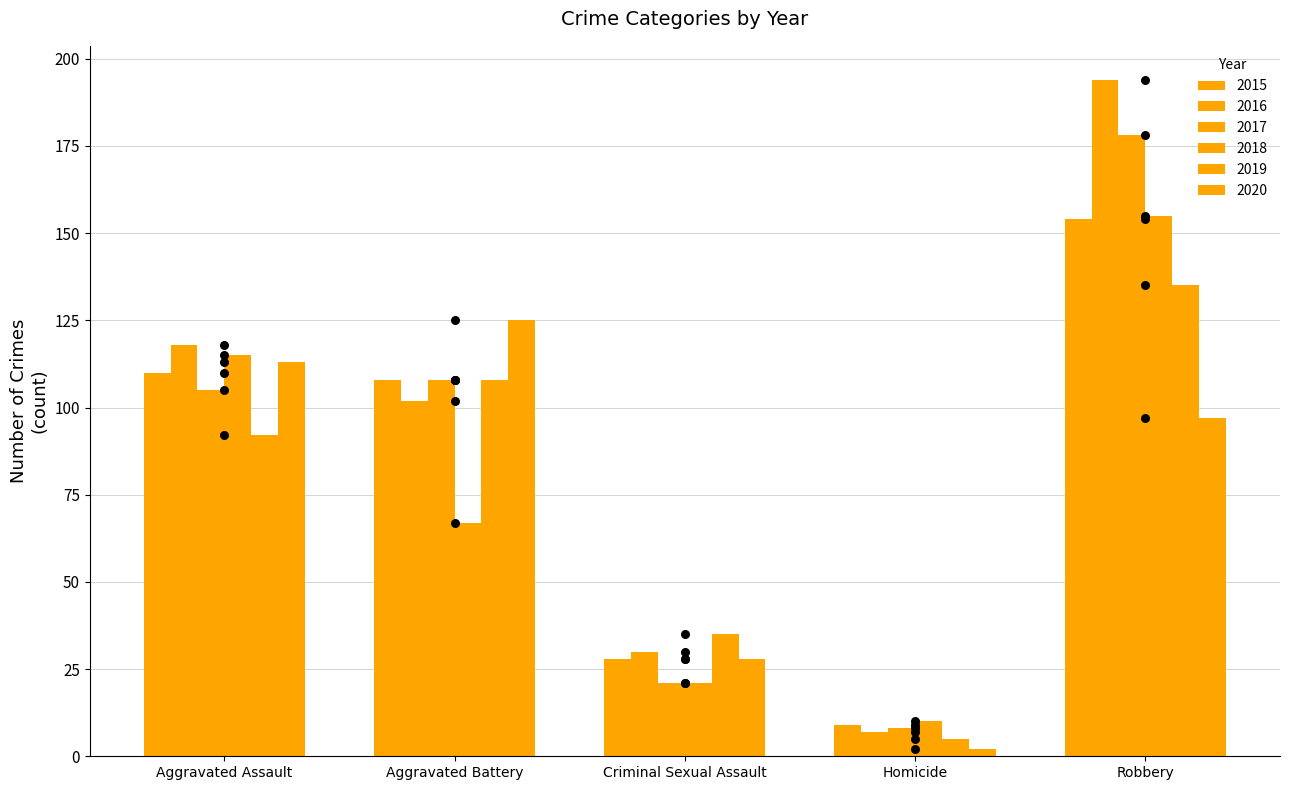

What is the total value across all series at Aggravated Assault?

653